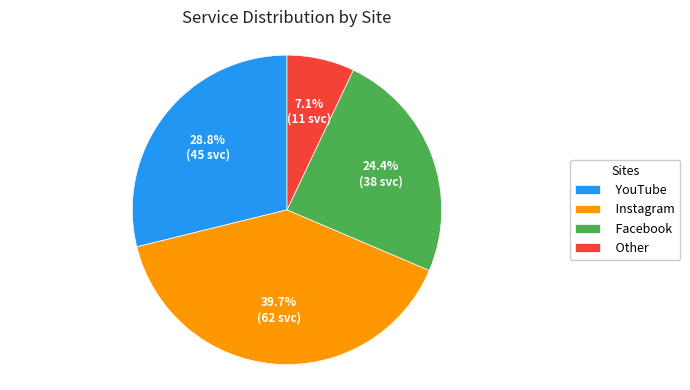

To the nearest percent, what is the difference between the largest and smallest slice percentages?

33%